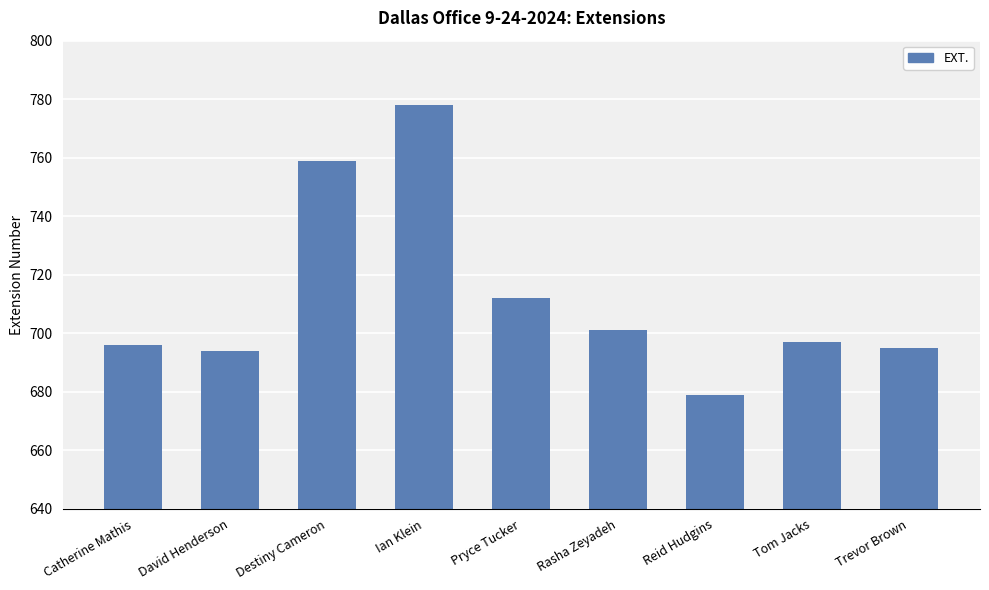

What is the sum of the values at Destiny Cameron and David Henderson?

1453